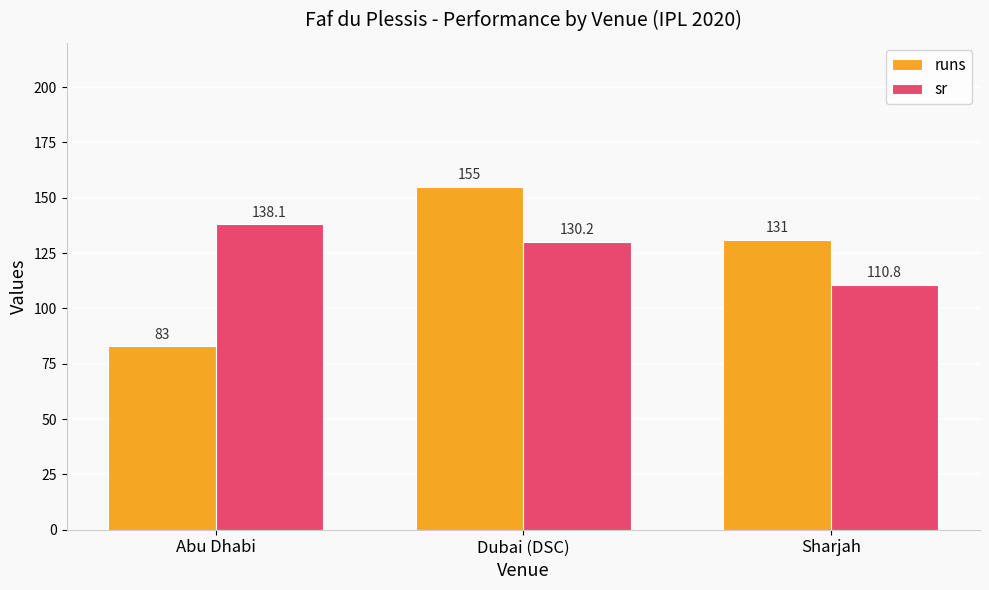

At how many categories does at least one series exceed 144?

1